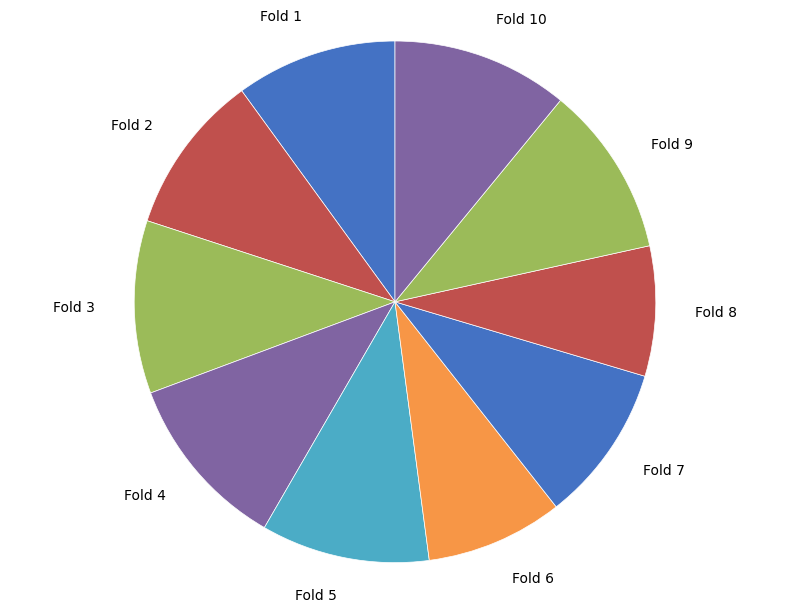

Is it true that Fold 3 is 22% of the pie?

False